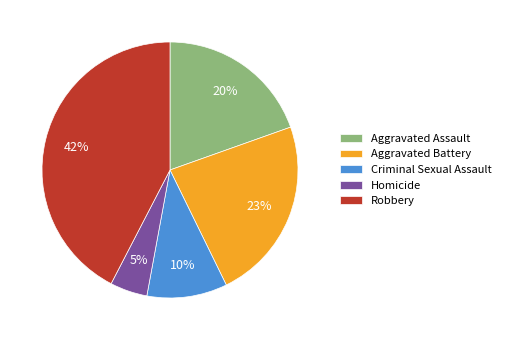

How many slices are in this pie chart?

5